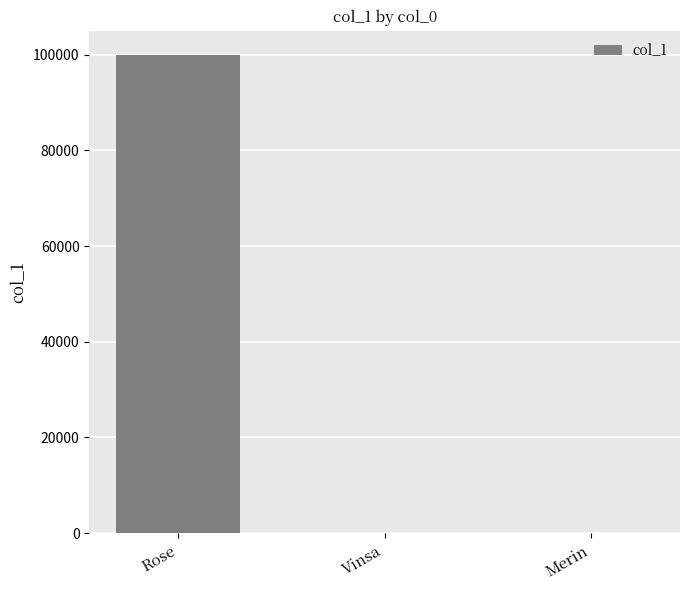

True or false: the data shows 100000 at Rose.

True